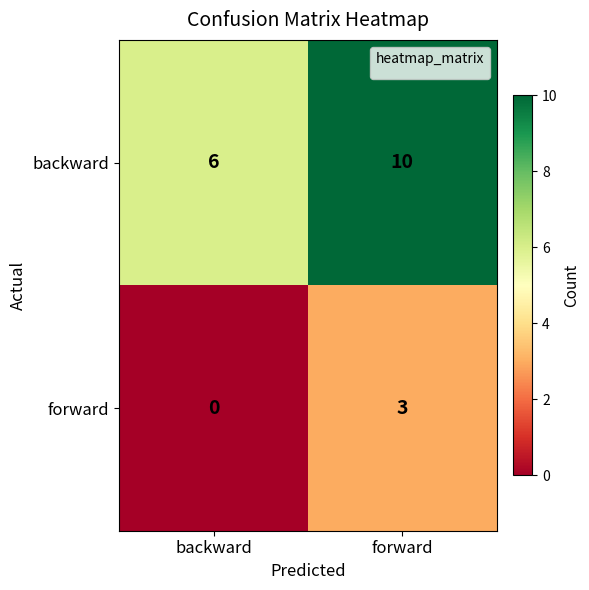

What is the sum of all forward values?

3